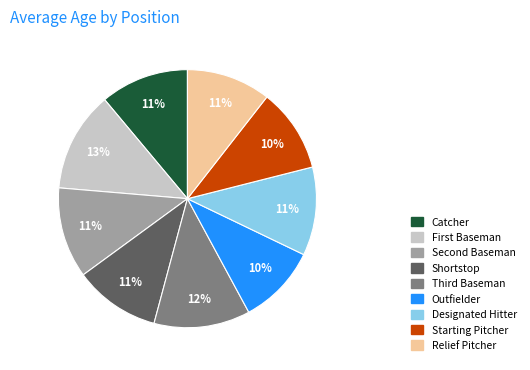

To the nearest percent, what percentage of the pie is Shortstop?

11%